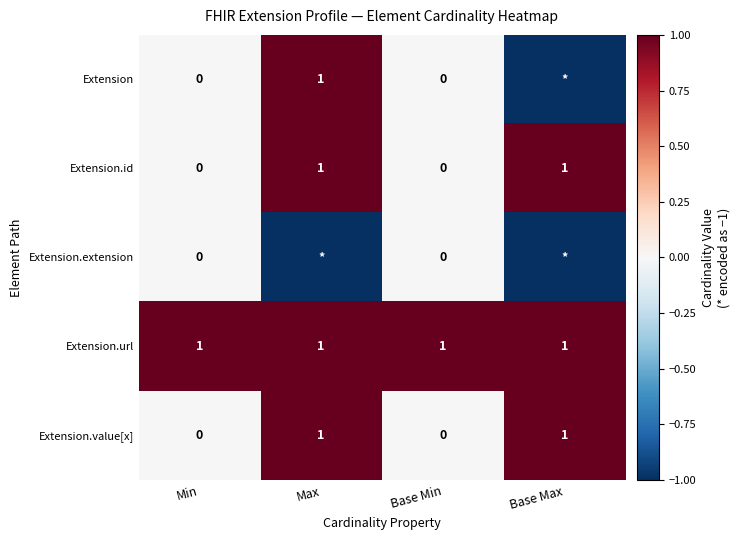

Is it true that Extension.id equals 0 at Base Min?

True